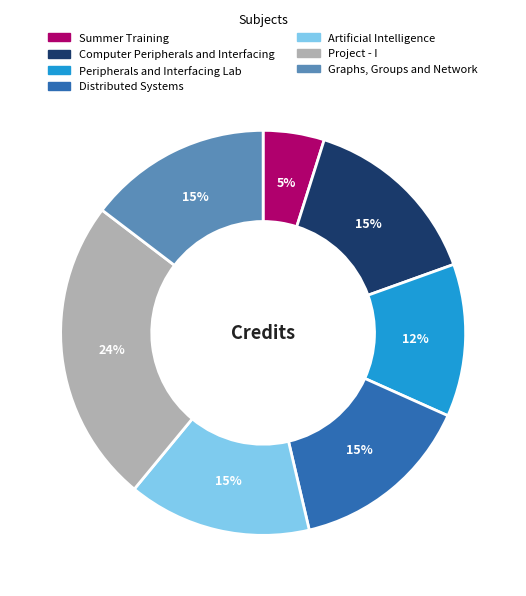

Approximately how many times larger is the value at Graphs, Groups and Network compared to Project - I?

0.6